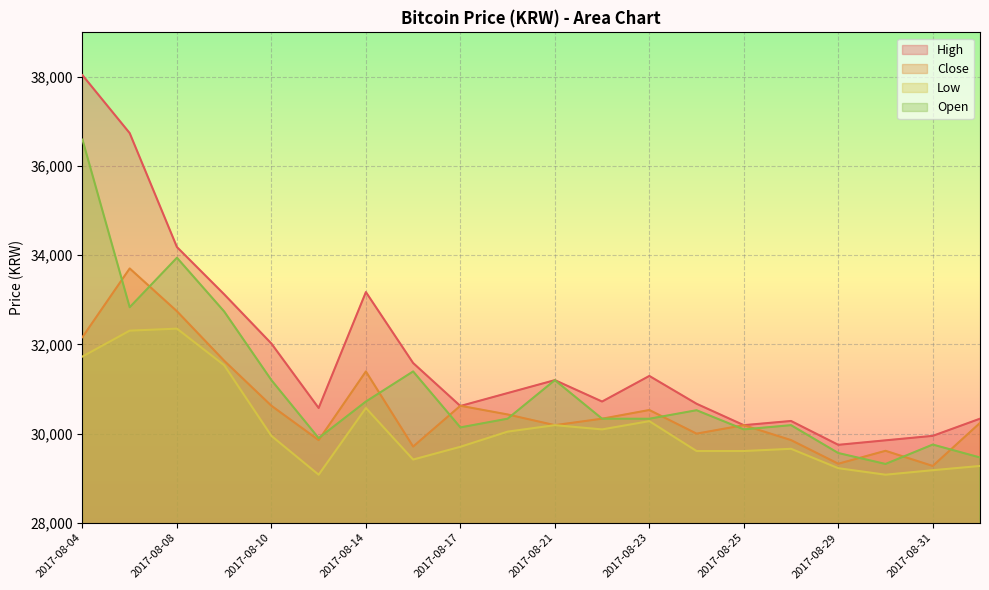

What is the average value of the High series?

31761